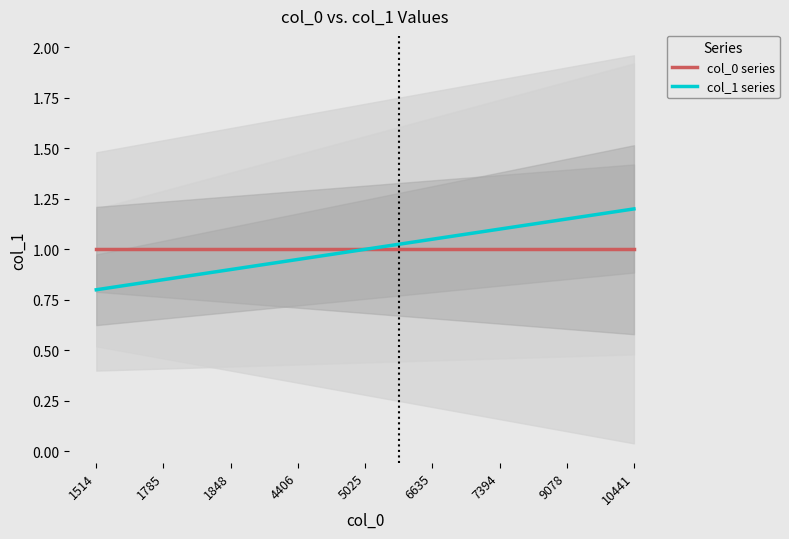

What is the value of the col_0 series point at the 2nd from the left?

1.0